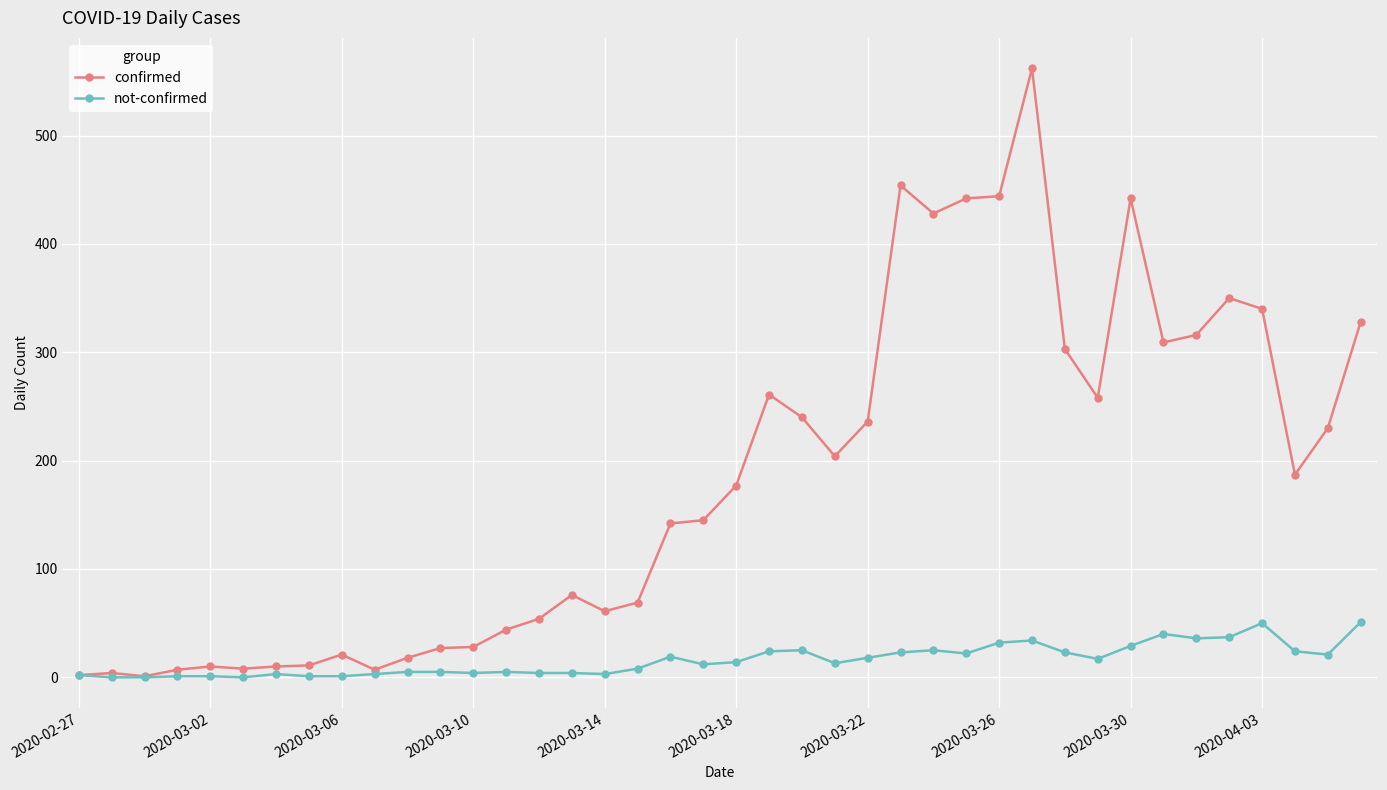

At how many categories does at least one series exceed 286?

12